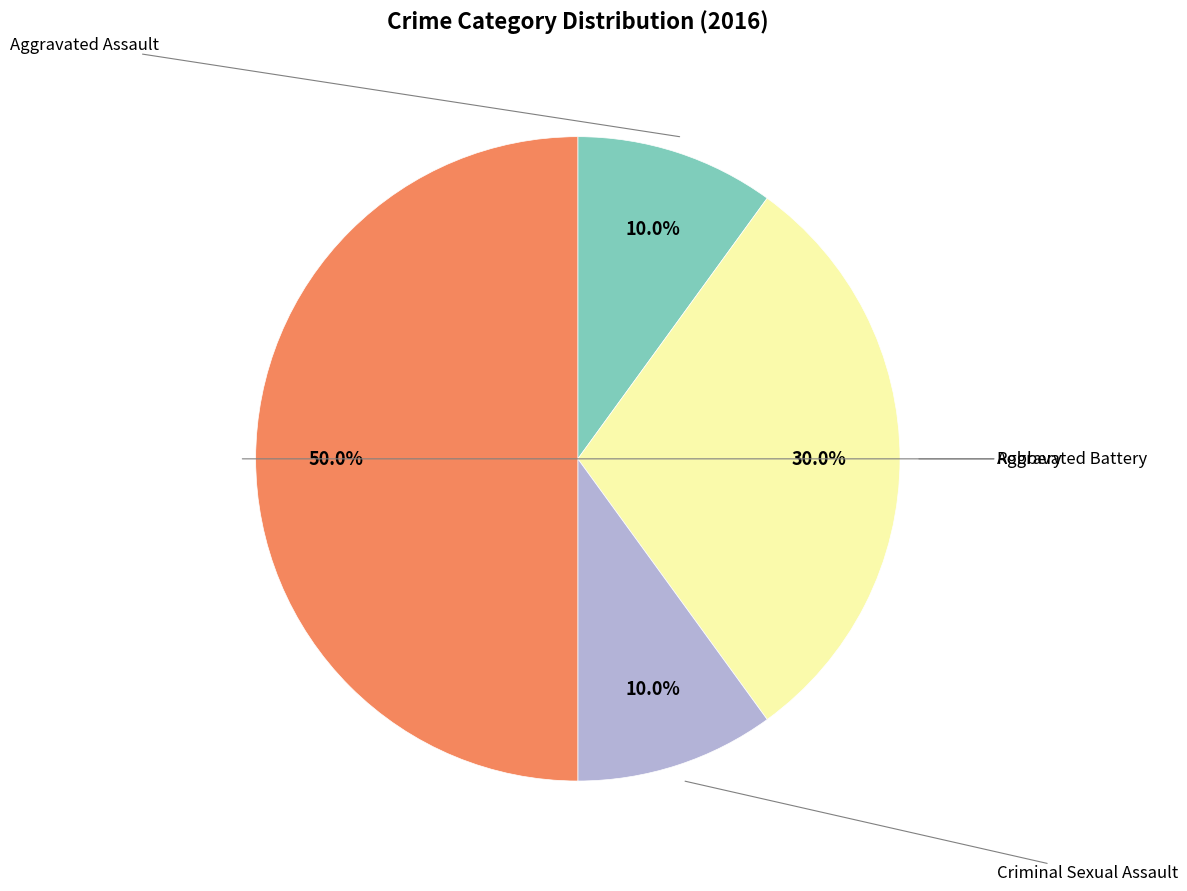

How many segments does this pie chart have?

4